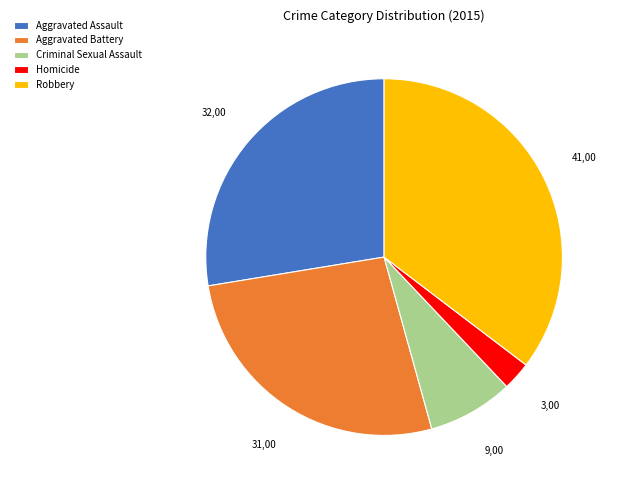

Count the number of slices in the pie.

5